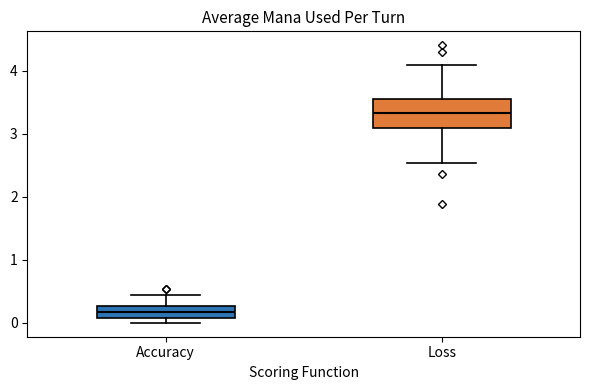

Which box's median line is the lowest?

Accuracy